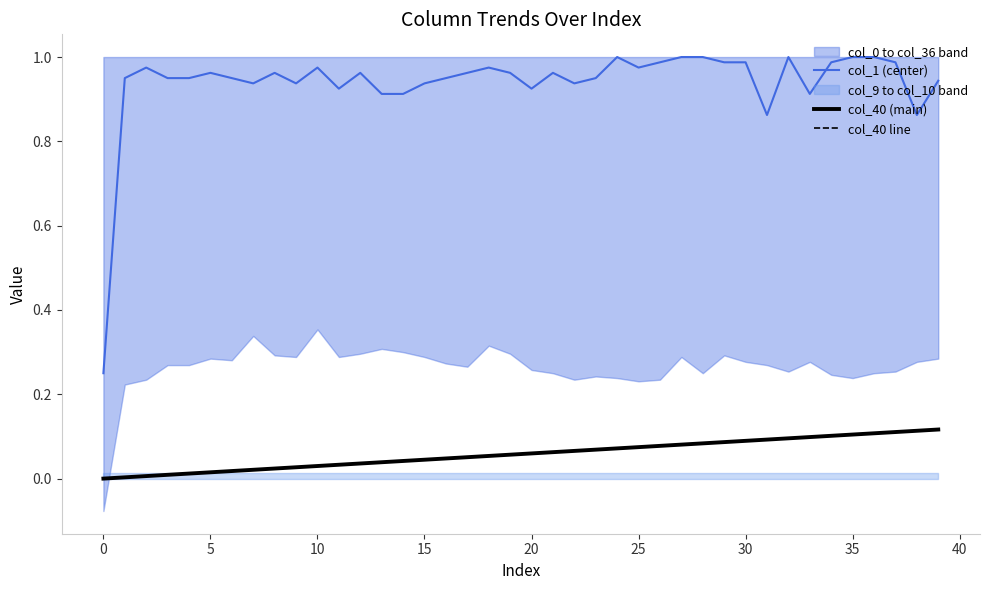

What is the label of the 29th point from the left?

28